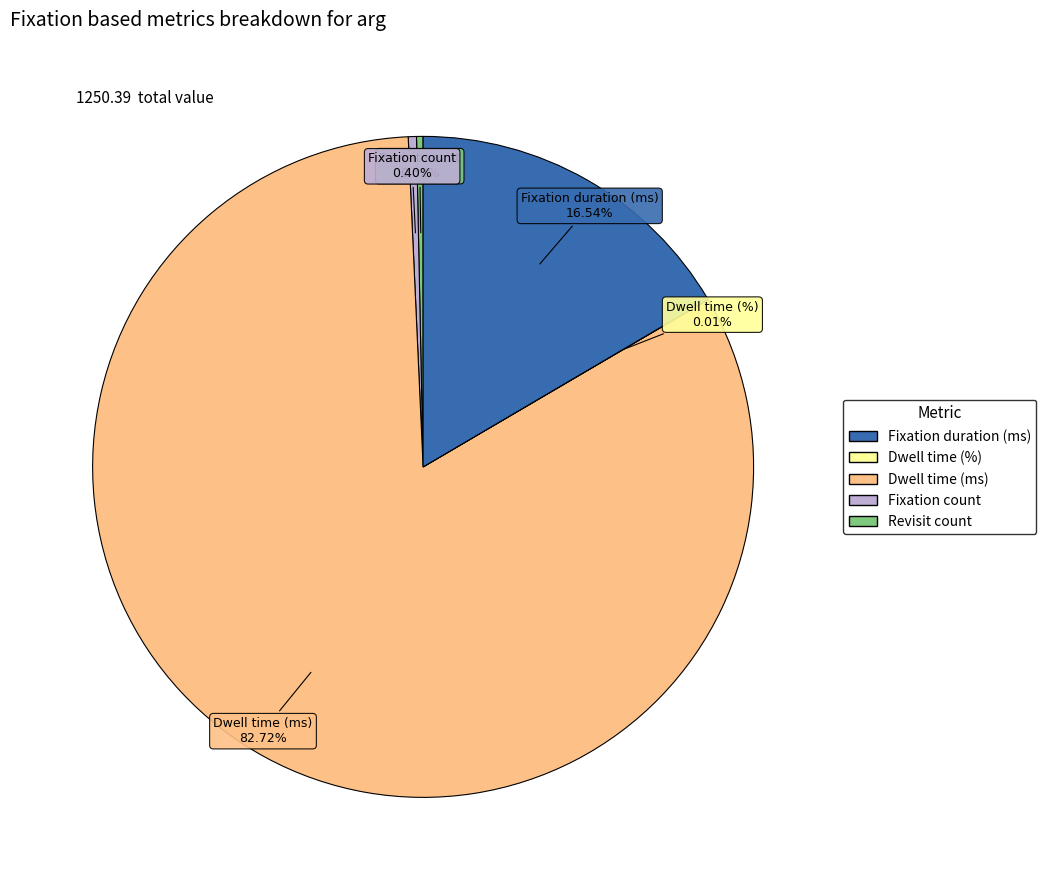

To the nearest percent, what is the average slice percentage?

20%